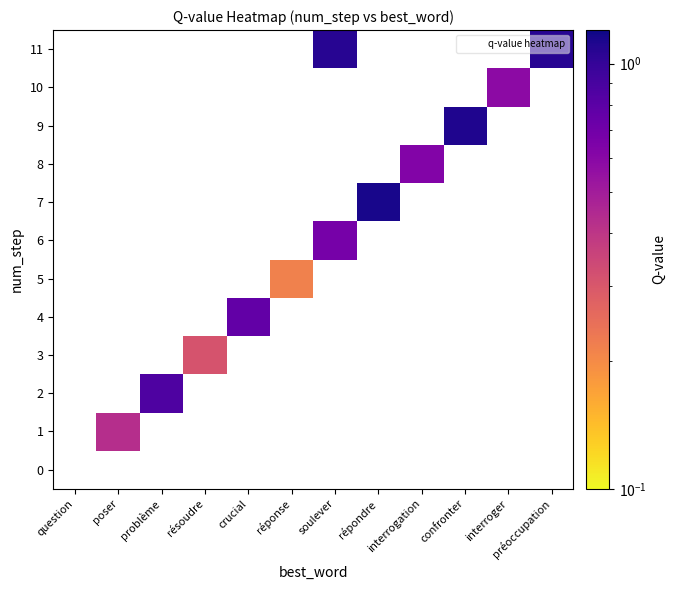

List the labels in order of 6 value, smallest first.

question, poser, problème, résoudre, crucial, réponse, soulever, répondre, interrogation, confronter, interroger, préoccupation